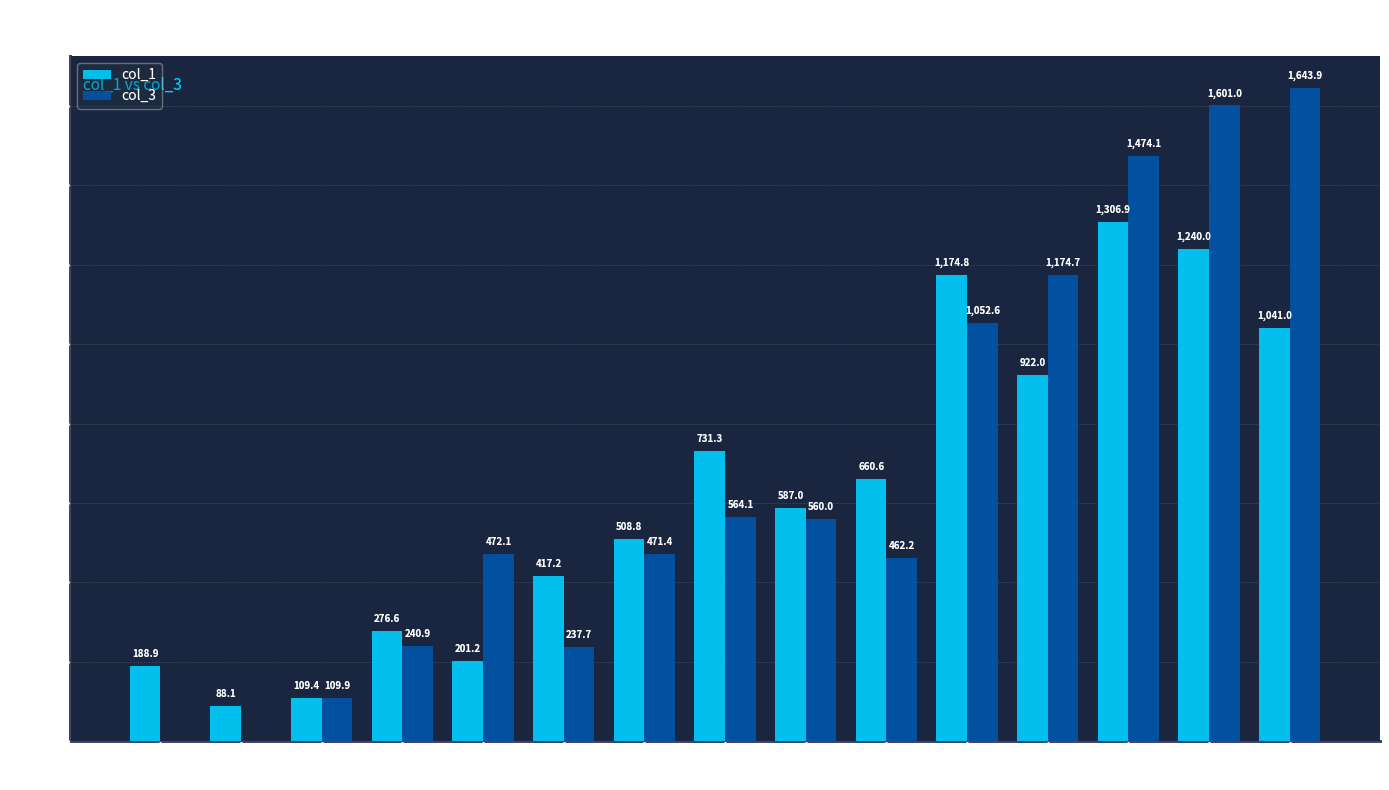

Which category has the highest value across all series?

8927